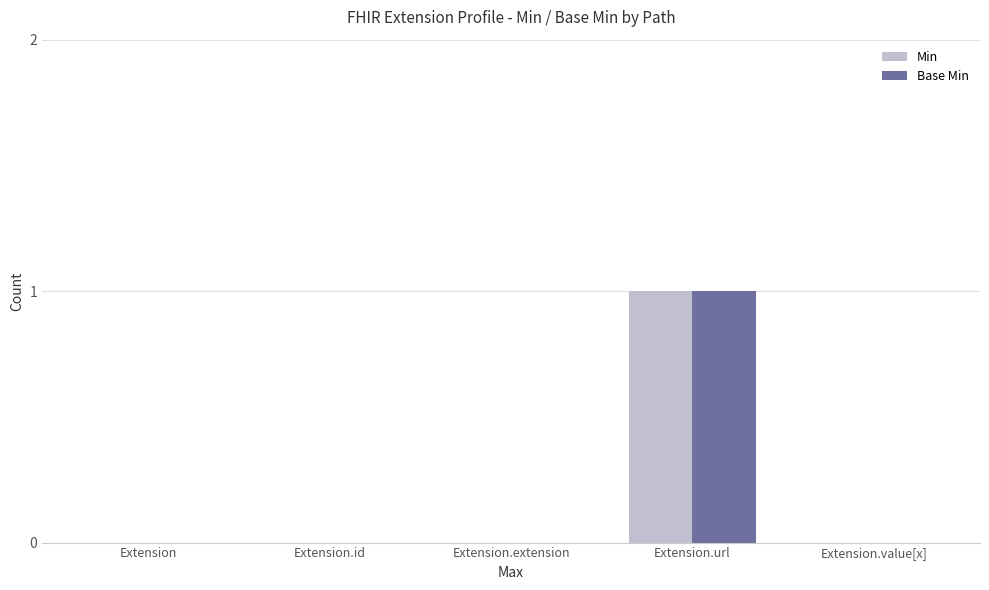

At which category is the sum across all series the highest?

Extension.url